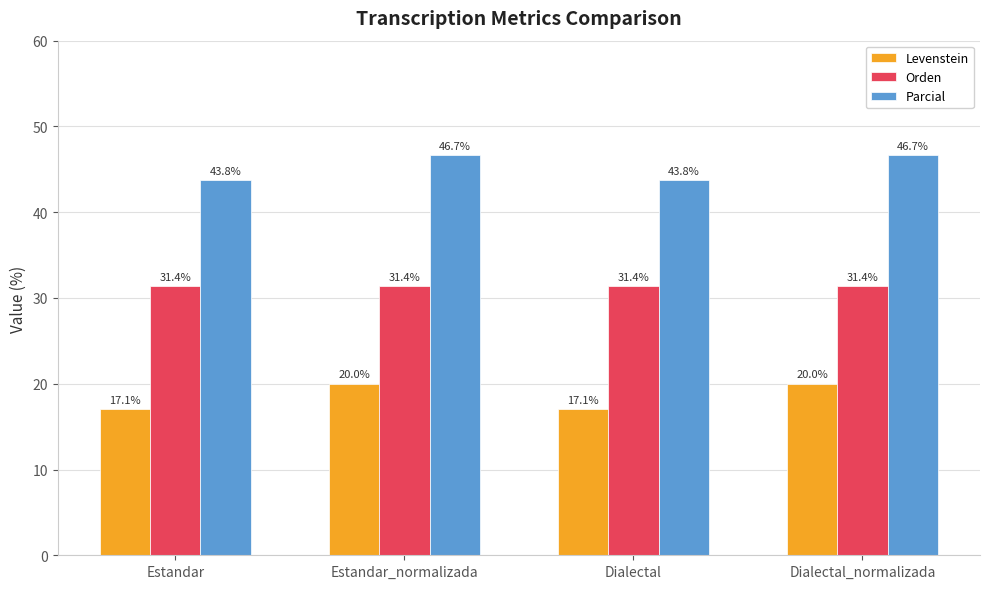

What is the label of the 2nd bar from the left?

Estandar_normalizada